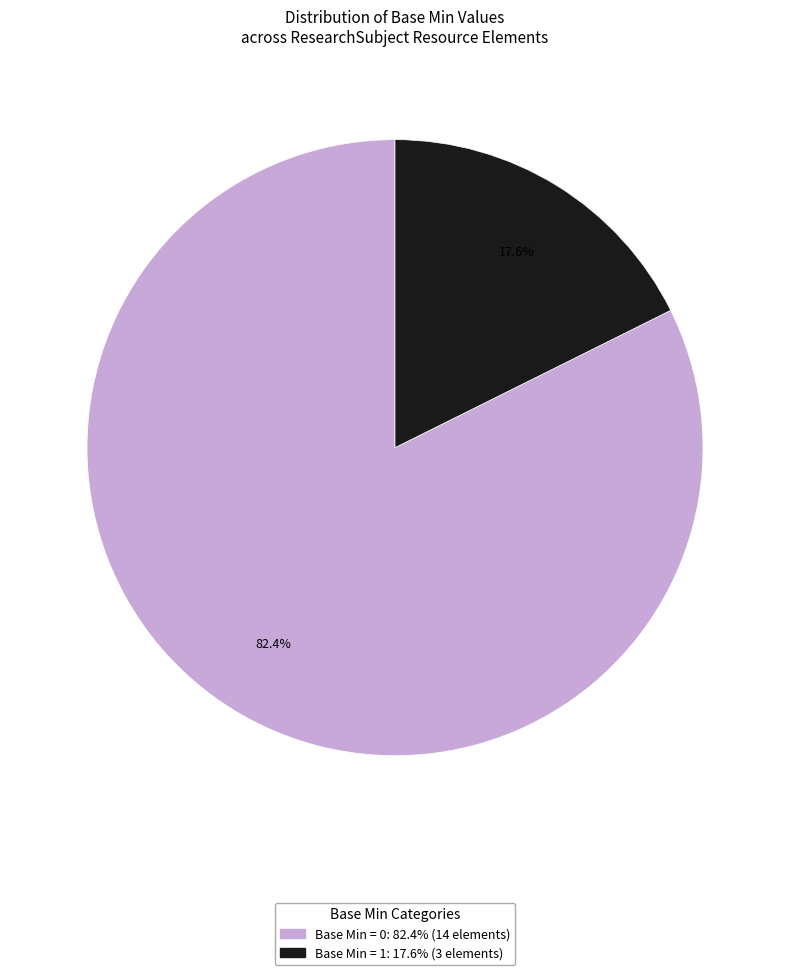

Does any single category account for the majority?

Yes